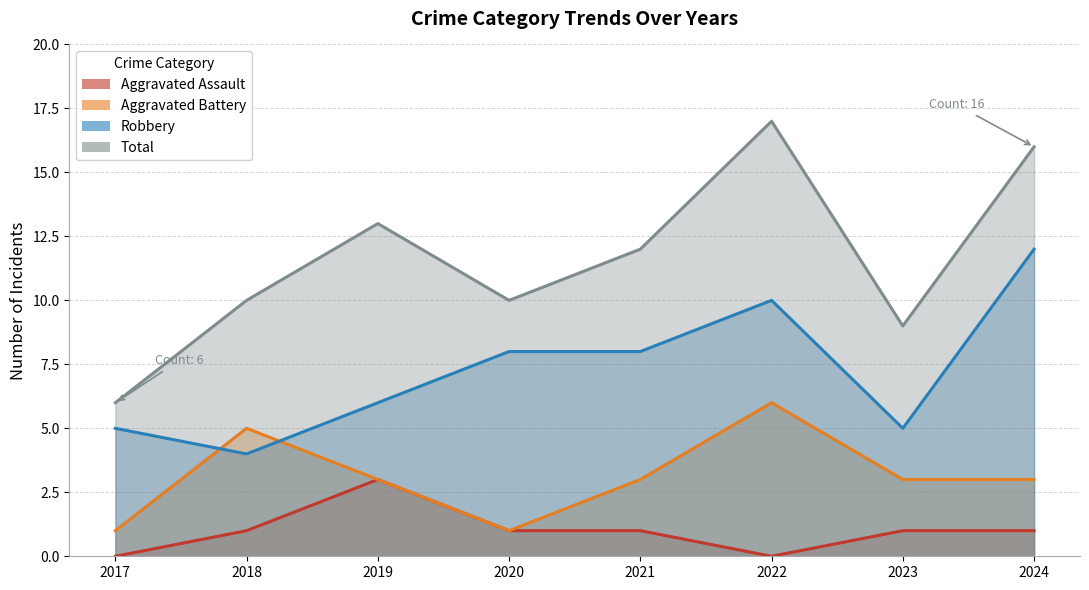

Which series ends up on top after the final intersection of Aggravated Battery and Robbery?

Robbery